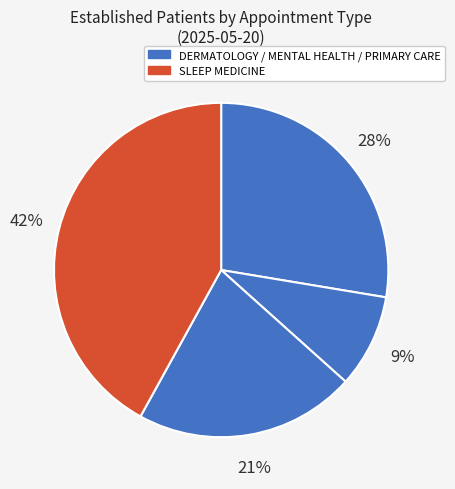

Does any single category account for the majority?

No